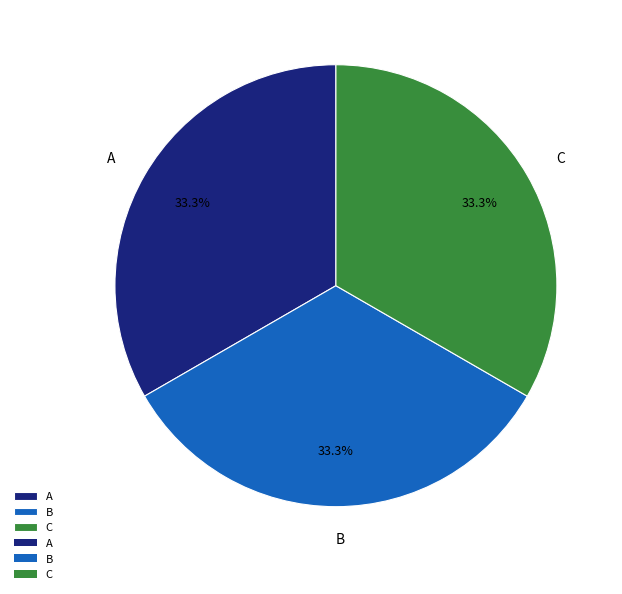

Does B account for over 50% of the chart?

No